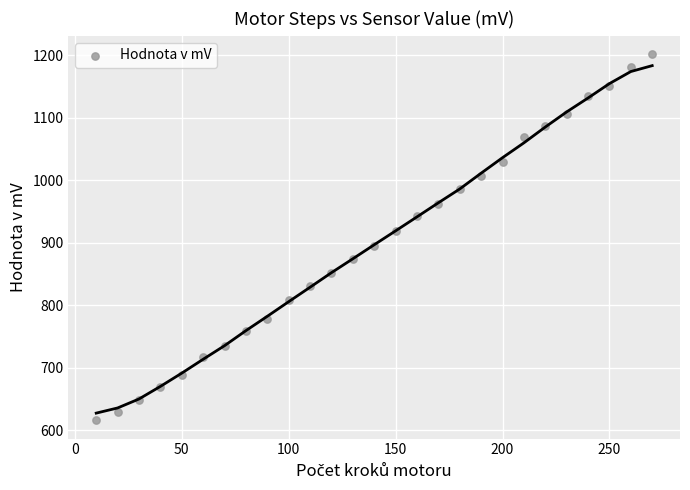

What is the range of X values (max minus min)?

260.0